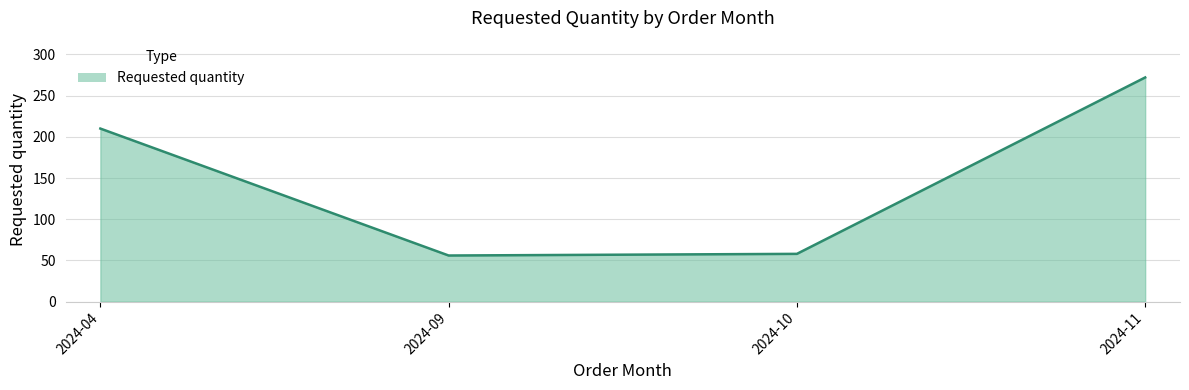

Reading left to right, transcribe all the data shown in this chart.

210	56	58	272